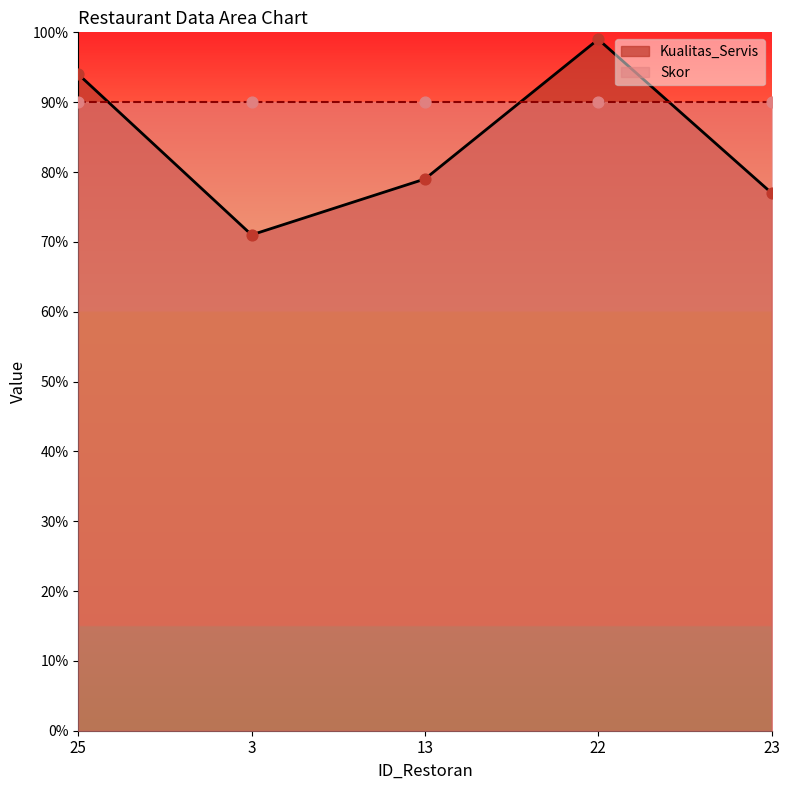

Which has a higher value, 23 or 3?

23